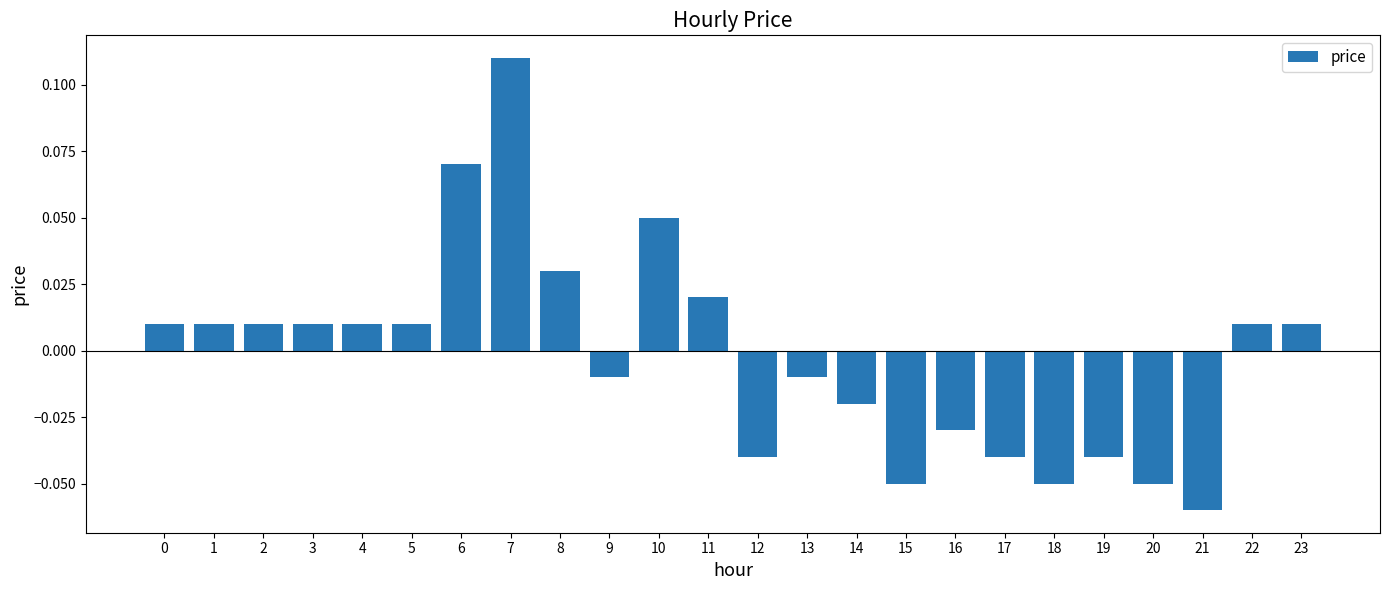

Between 9 and 6, which is larger?

6